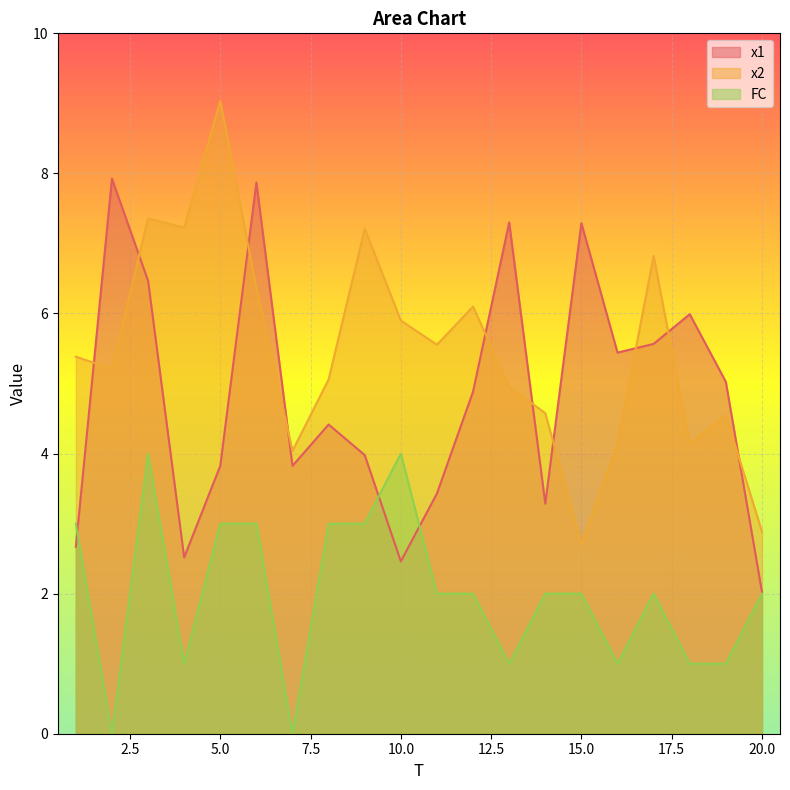

Read the x1 value at 20.0.

2.0